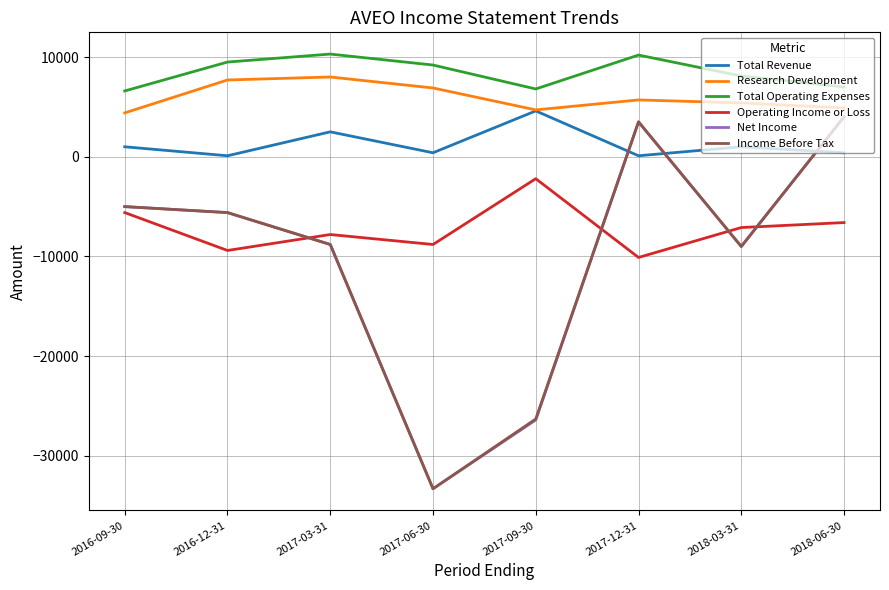

Where does the Operating Income or Loss series first go above -7100?

2016-09-30